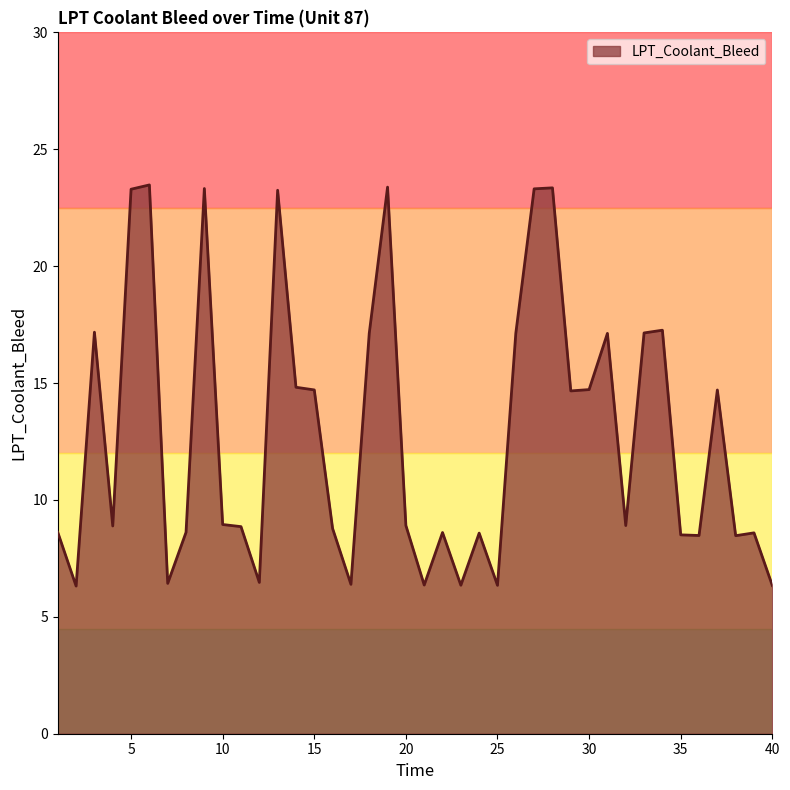

What is the minimum value shown in the chart?

6.3